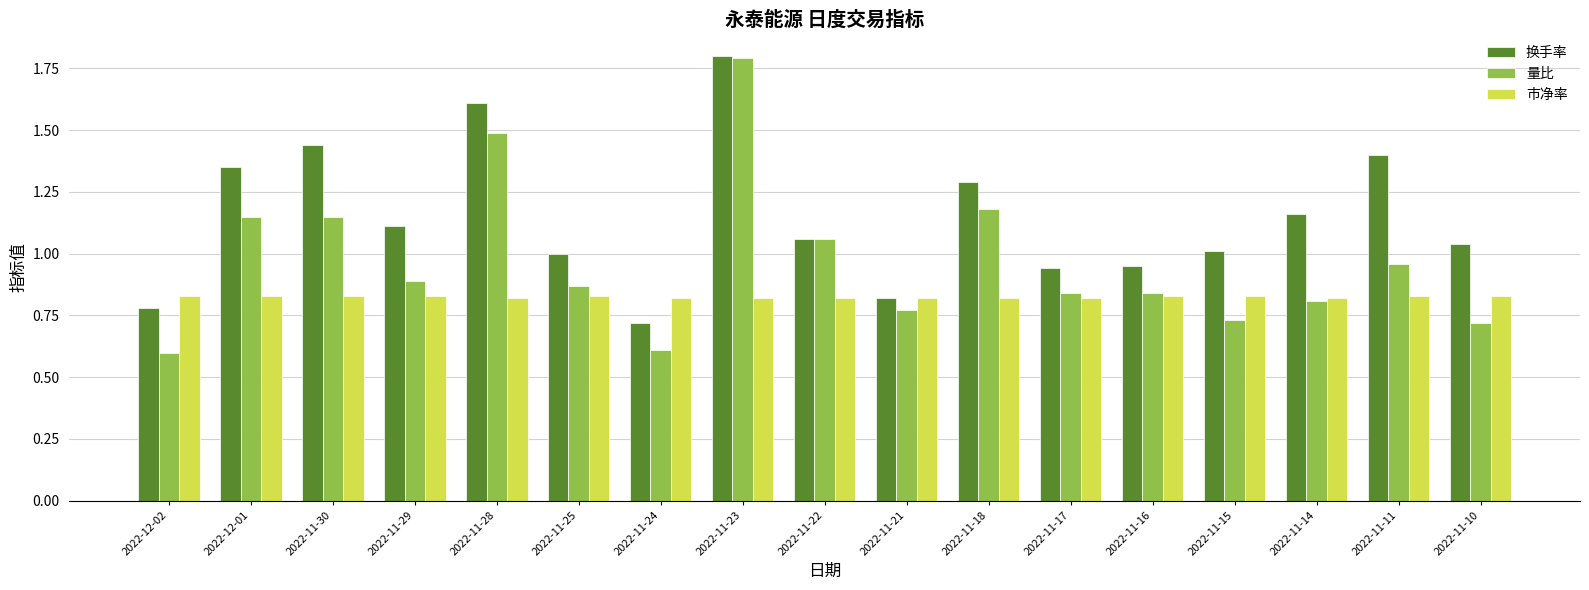

What is the sum of the 换手率 values at 2022-11-28 and 2022-12-01?

3.0